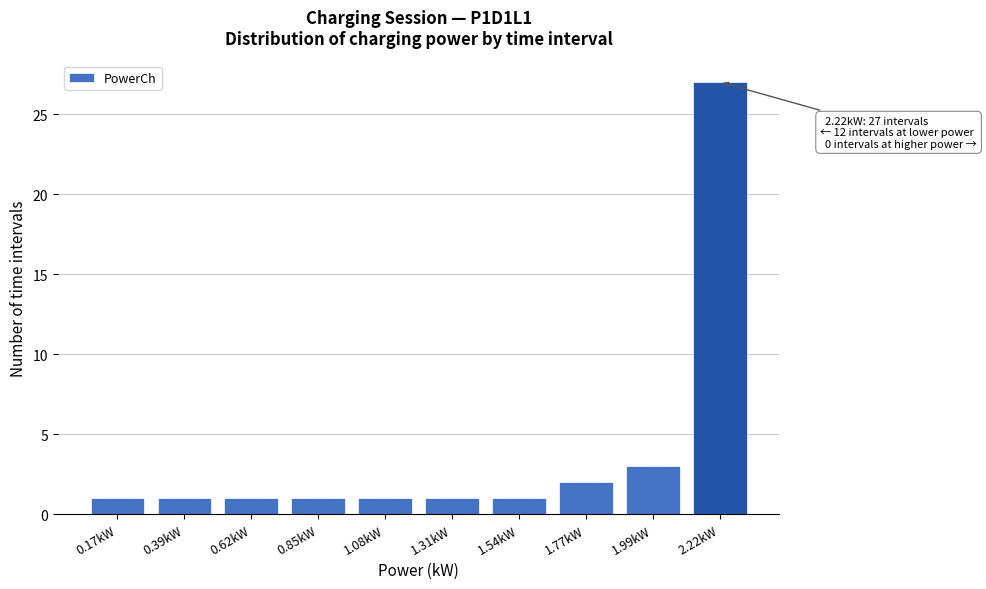

Reading left to right, transcribe all the data shown in this chart.

1	1	1	1	1	1	1	2	3	27